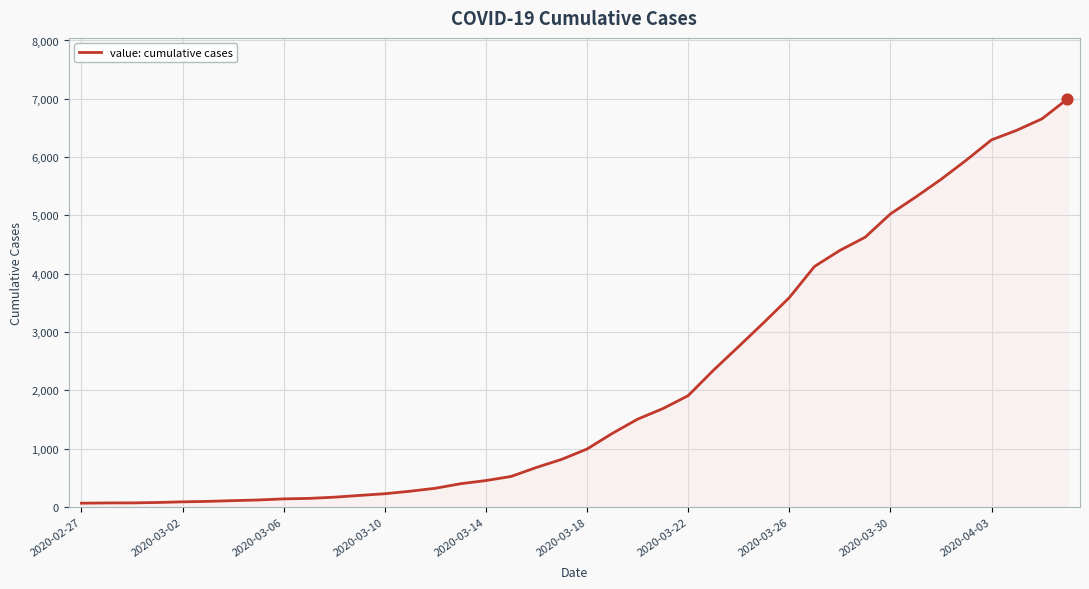

What is the maximum value shown in the chart?

6995